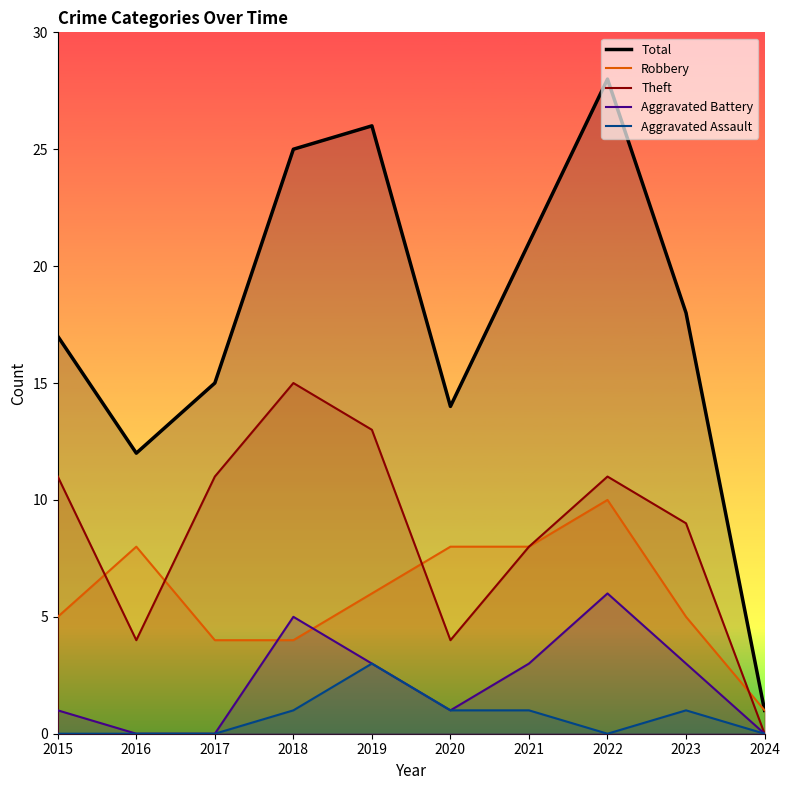

Reading left to right, list all the values displayed in this chart.

Total: 17	12	15	25	26	14	21	28	18	1
Robbery: 5	8	4	4	6	8	8	10	5	1
Theft: 11	4	11	15	13	4	8	11	9	0
Aggravated Battery: 1	0	0	5	3	1	3	6	3	0
Aggravated Assault: 0	0	0	1	3	1	1	0	1	0